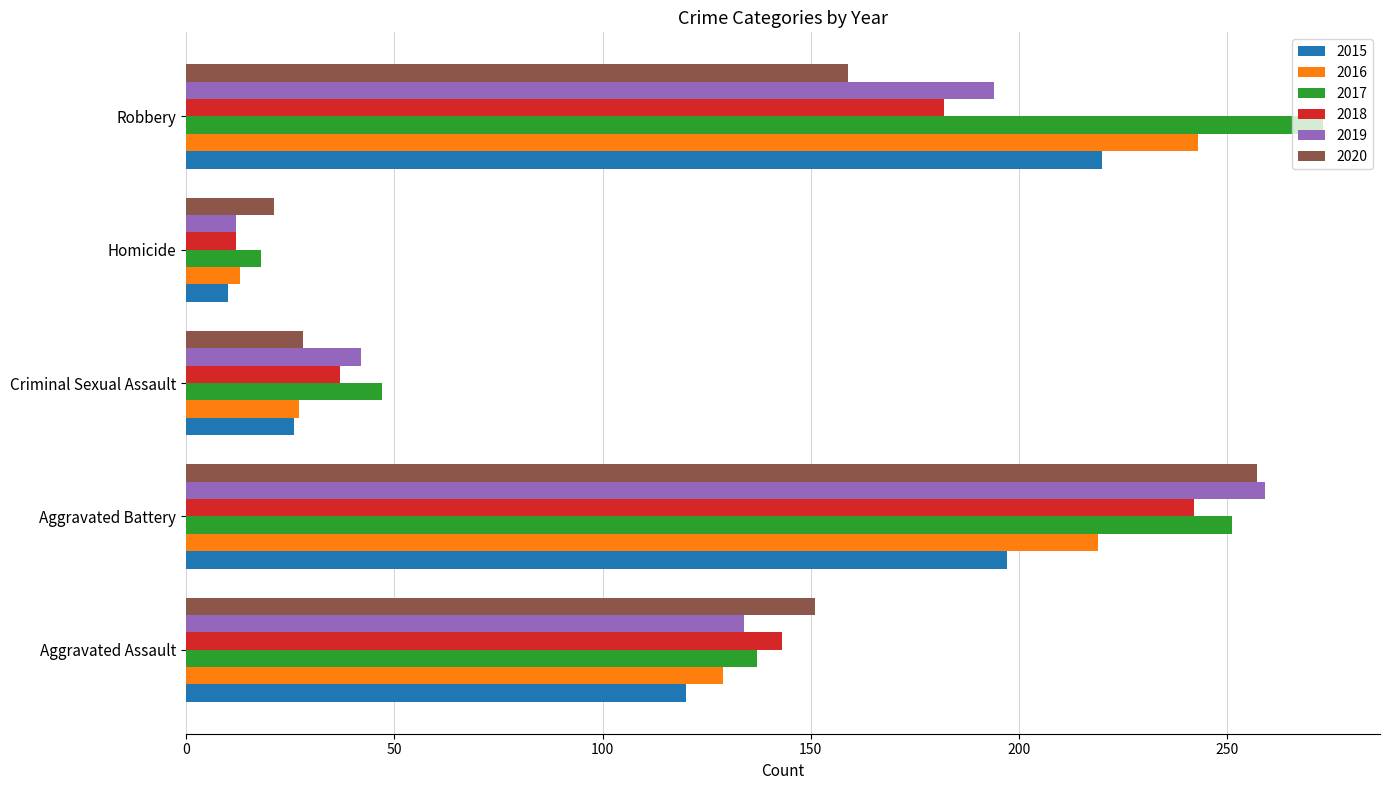

Where is 2015 nearest to the value 115?

Aggravated Assault